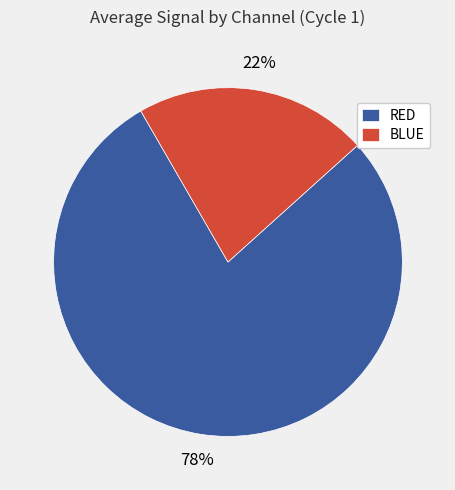

To the nearest percent, what is the average slice percentage?

50%